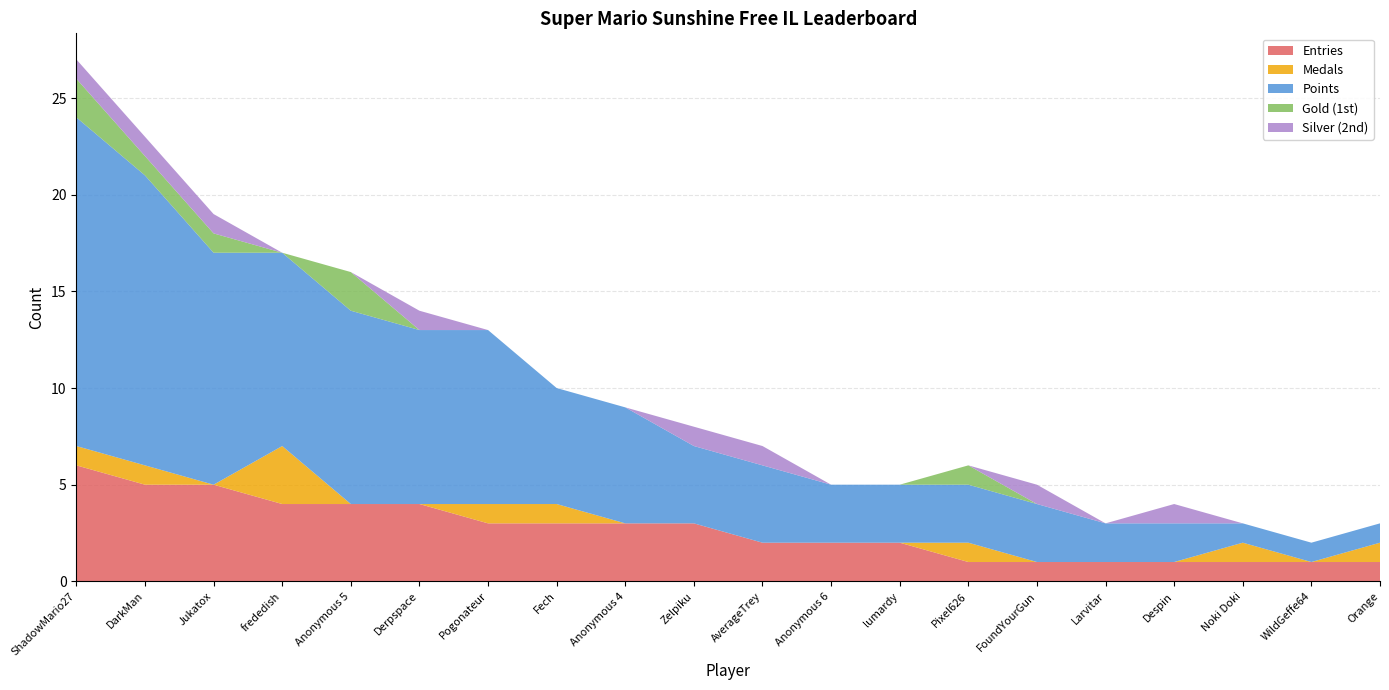

Reading right to left, list all the values displayed in this chart.

Entries: 1	1	1	1	1	1	1	2	2	2	3	3	3	3	4	4	4	5	5	6
Medals: 1	0	1	0	0	0	1	0	0	0	0	0	1	1	0	0	3	0	1	1
Points: 1	1	1	2	2	3	3	3	3	4	4	6	6	9	9	10	10	12	15	17
Gold (1st): 0	0	0	0	0	0	1	0	0	0	0	0	0	0	0	2	0	1	1	2
Silver (2nd): 0	0	0	1	0	1	0	0	0	1	1	0	0	0	1	0	0	1	1	1